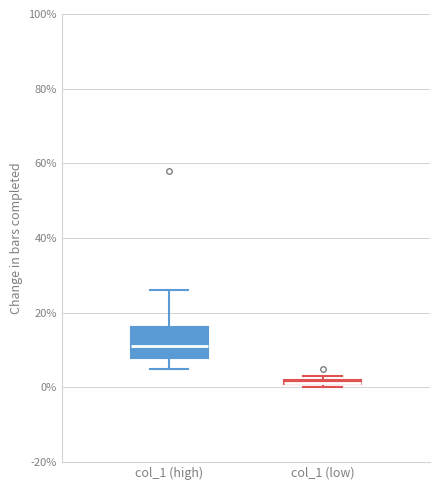

Comparing the boxes themselves (not the whiskers), which one is the tallest?

col_1 (high)